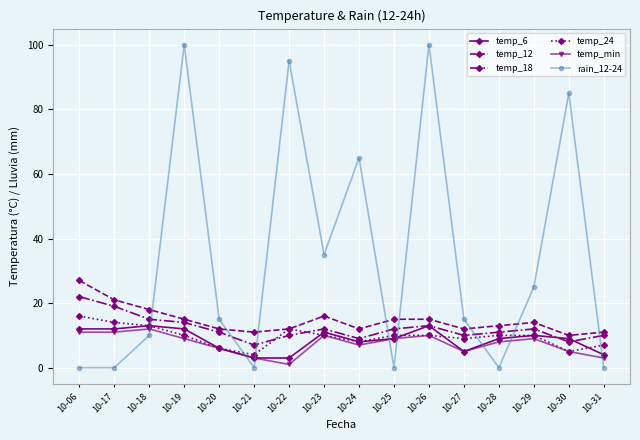

What is the highest value of the temp_18 series?

22